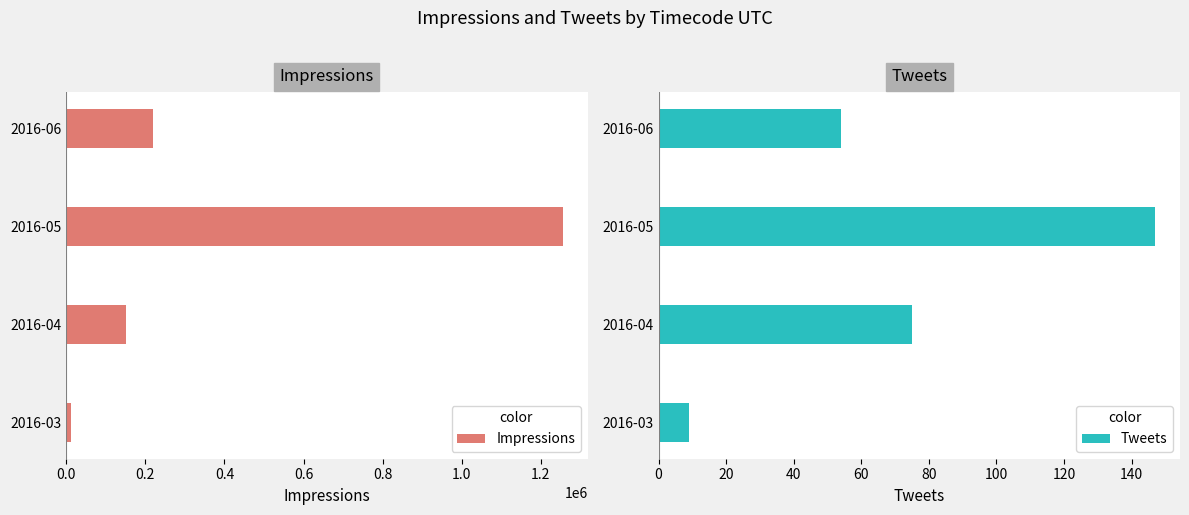

What is the maximum value shown in the chart?

1254988